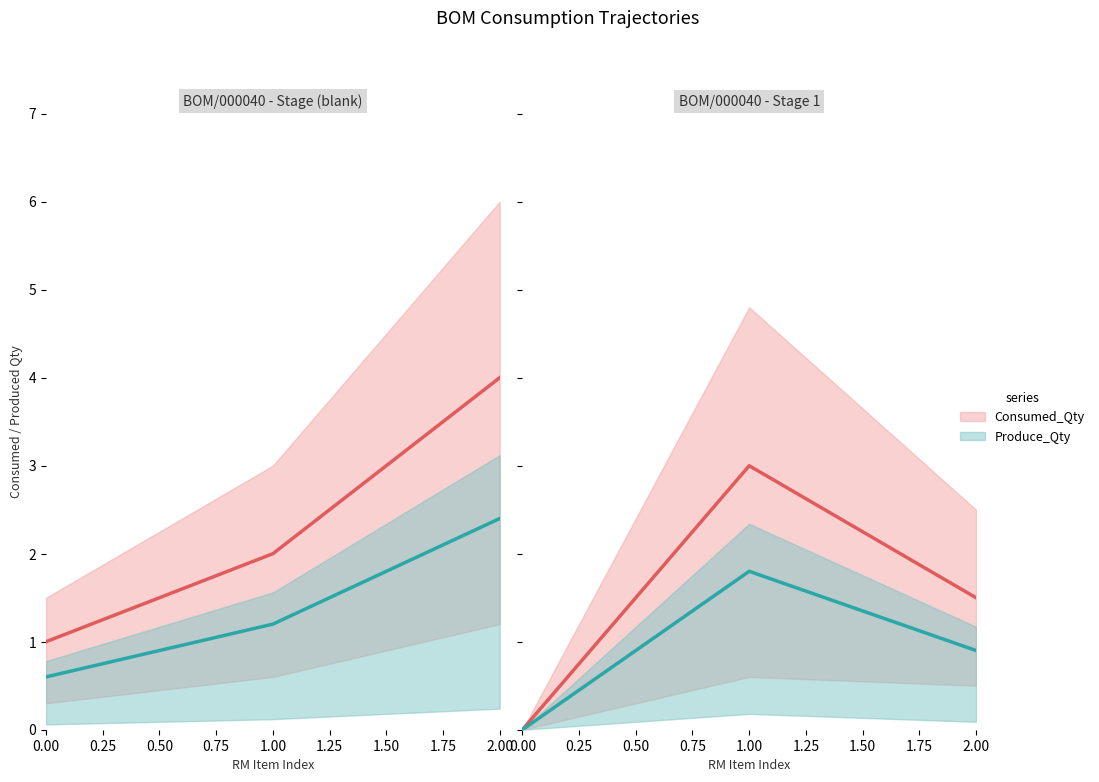

At which label does Consumed_Qty first exceed 1?

1.00